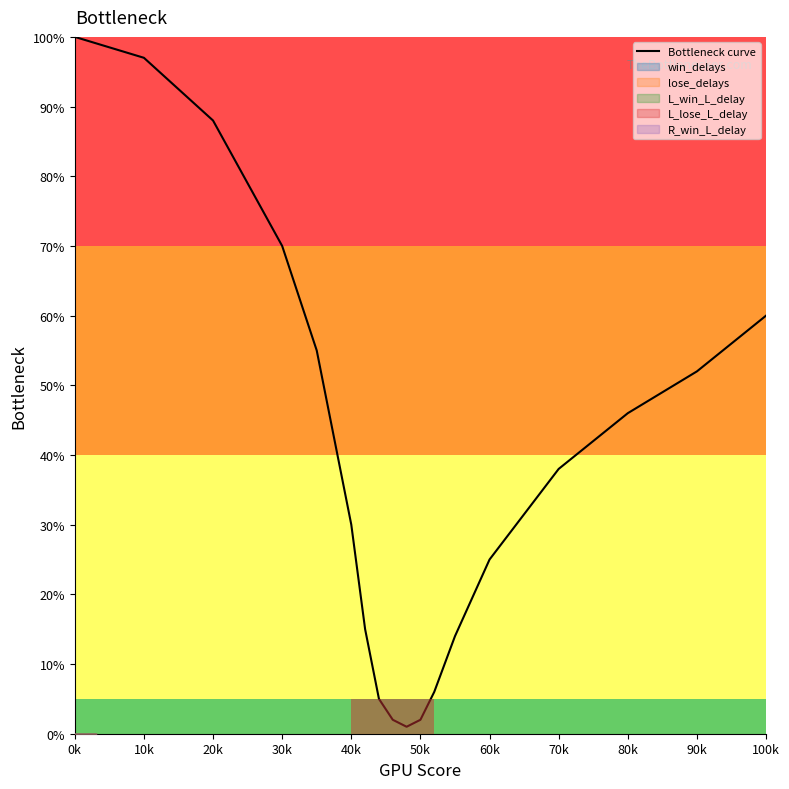

The Bottleneck curve series shows 60 at 100k. True or false?

True